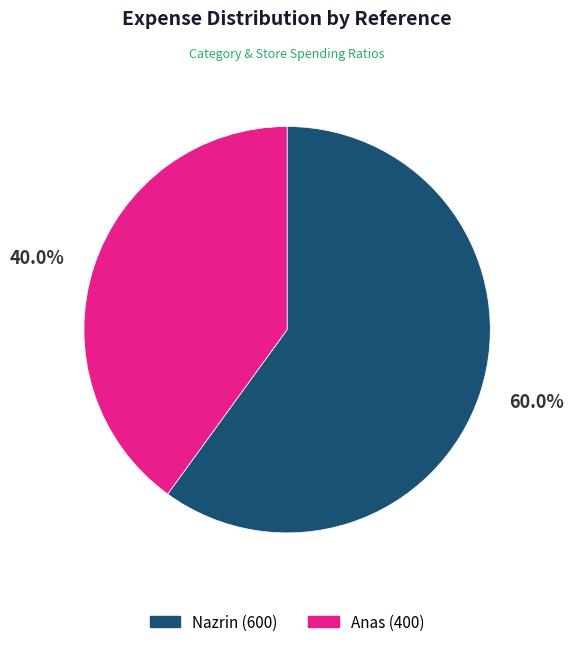

To the nearest percent, what is the average slice percentage?

50%